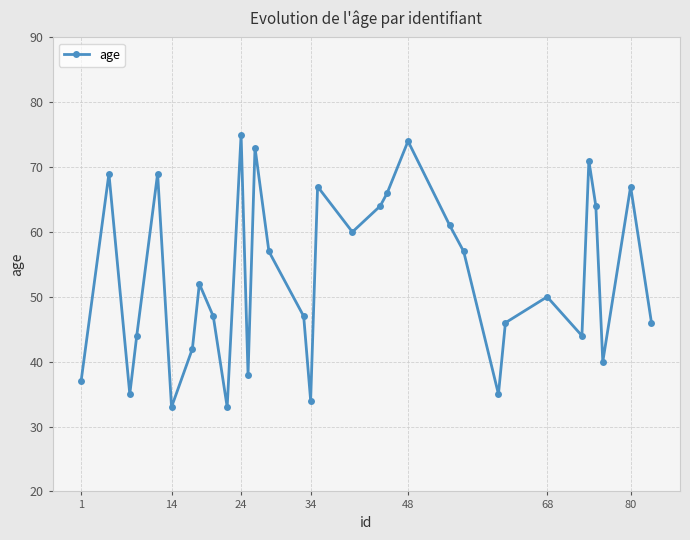

True or false: there are more than 2 points higher than both neighbors.

True